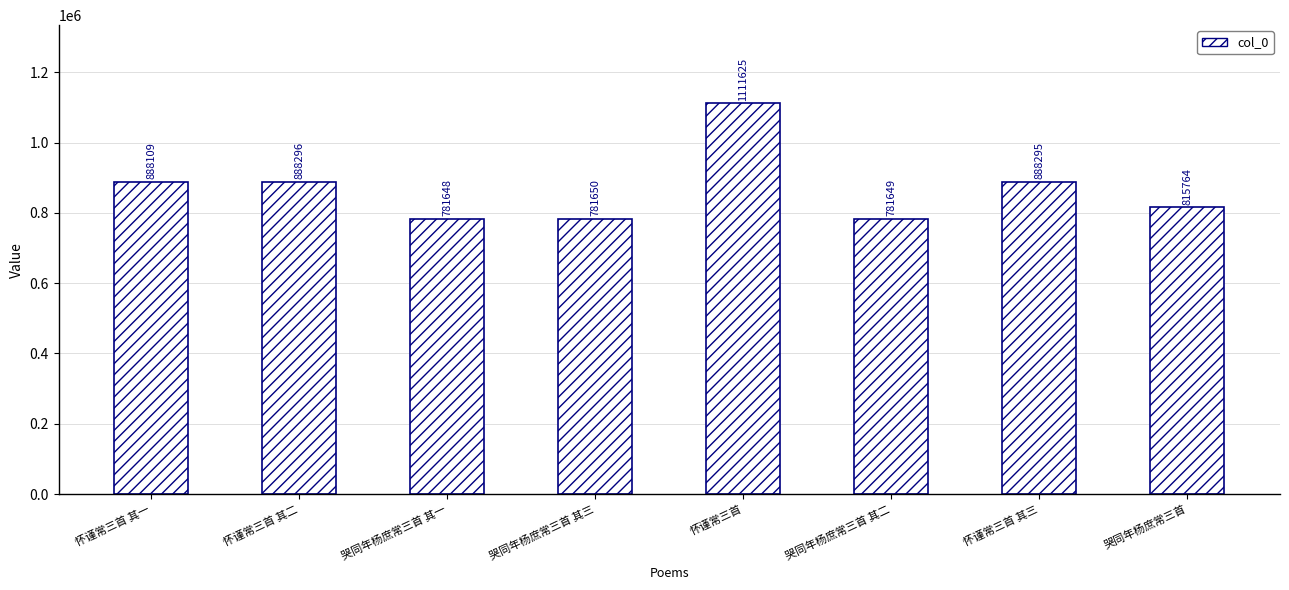

What is the label of the 5th bar from the right?

哭同年杨庶常三首 其三